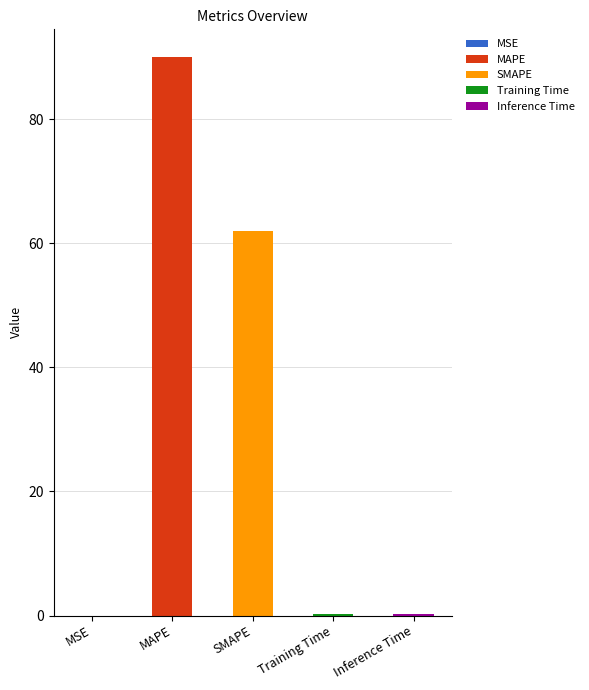

True or false: Training Time has a value of -0.1 at MSE.

False